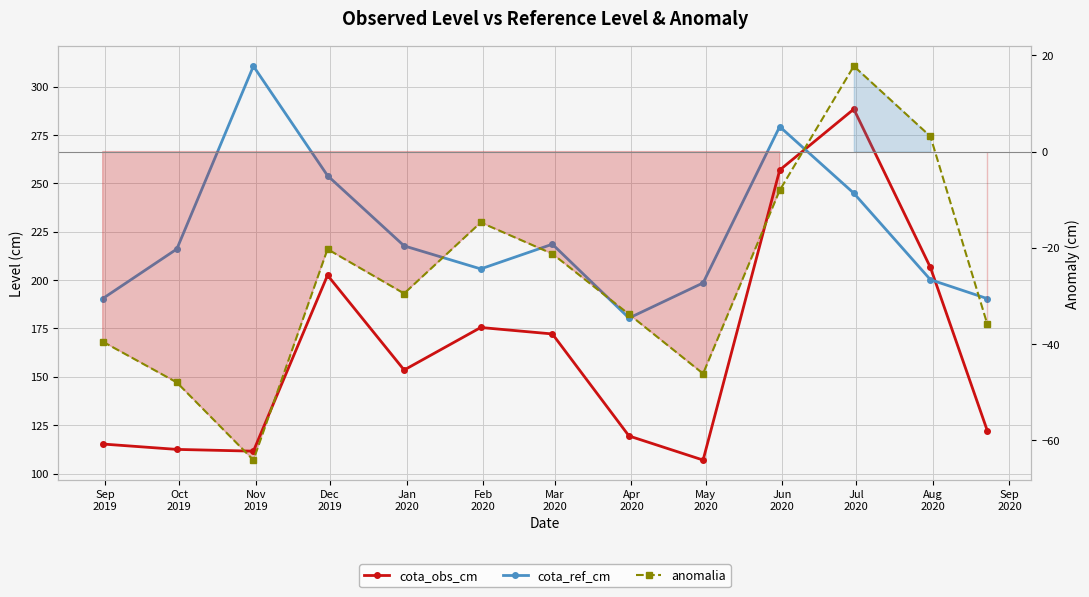

Reading left to right, extract all data points from this chart.

cota_obs_cm: 115.3	112.5	111.6	202.5	153.5	175.5	172.2	119.4	107.0	256.9	288.4	206.6	122.2
cota_ref_cm: 190.4	216.1	310.6	254.0	217.7	205.8	218.6	180.4	198.6	279.4	244.9	200.2	190.4
anomalia: -39.5	-48.0	-64.1	-20.3	-29.5	-14.7	-21.2	-33.8	-46.1	-8.0	17.8	3.2	-35.8